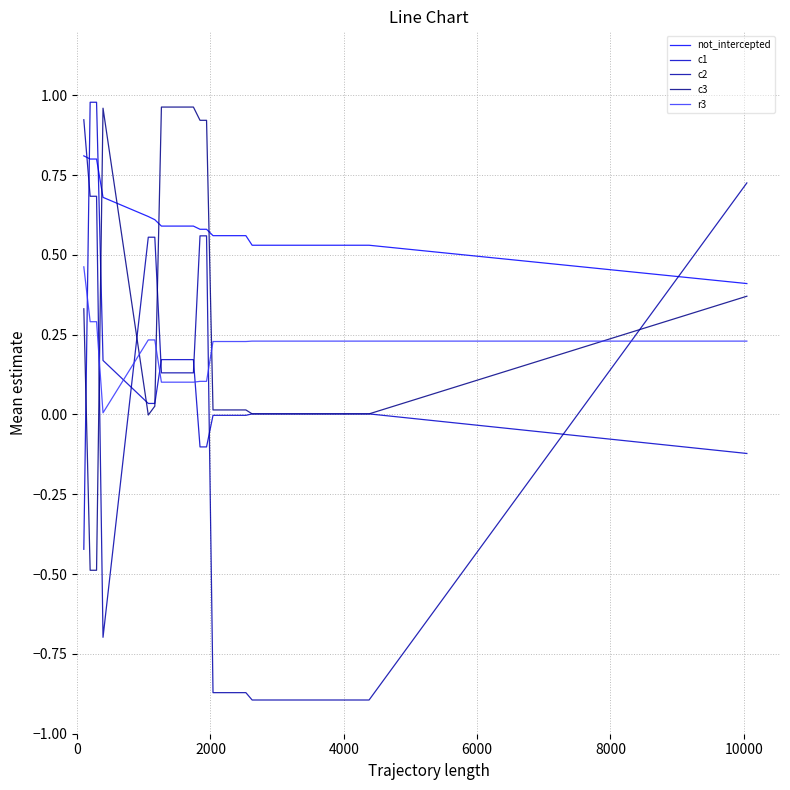

How many lines are shown in the chart?

5